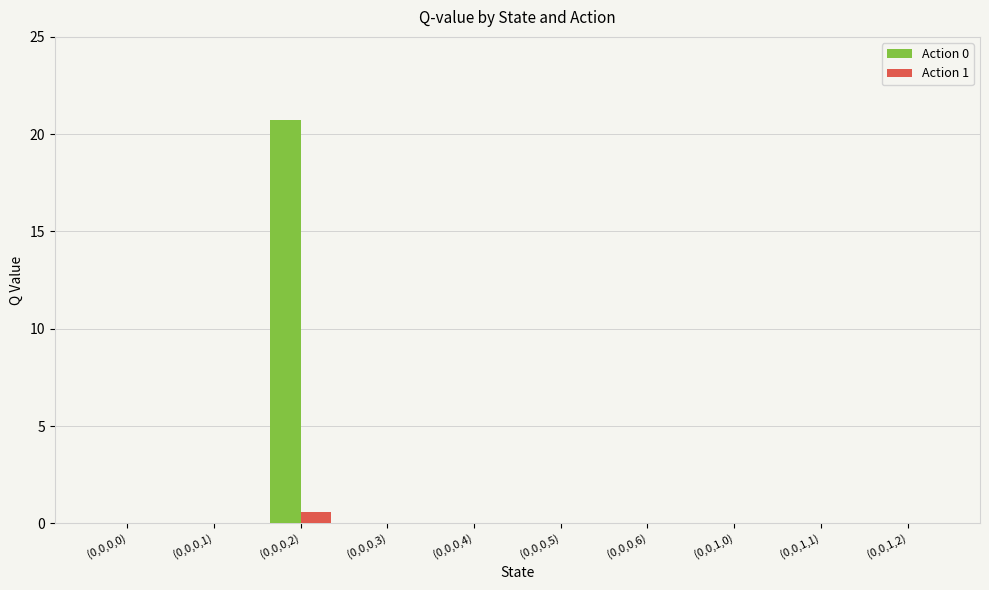

Does the chart contain stacked bars?

No